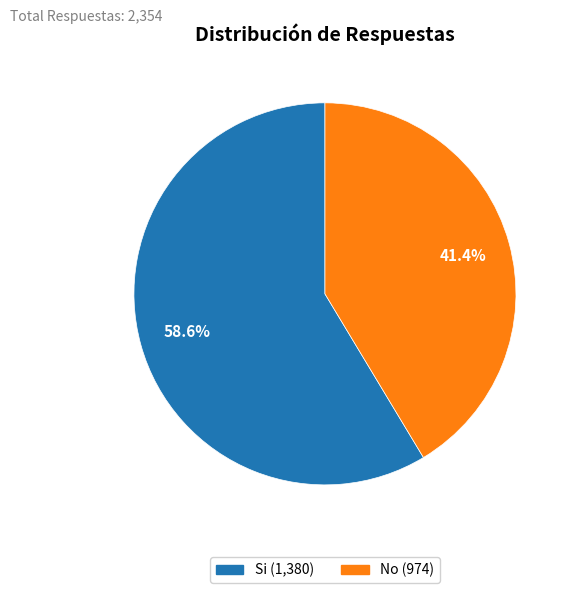

What percentage is the Si slice, to the nearest percent?

59%